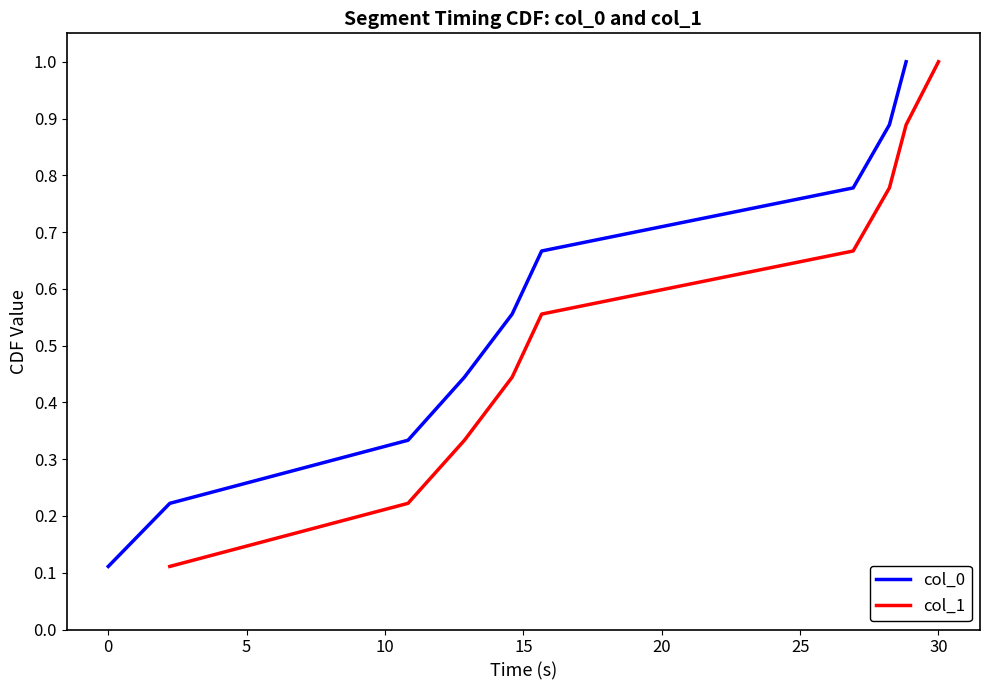

What is the maximum value for col_0?

1.0